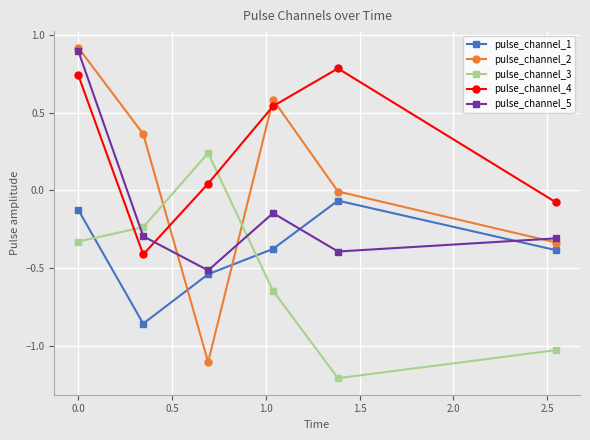

In pulse_channel_4, how many points are lower than both neighbors (excluding endpoints)?

1